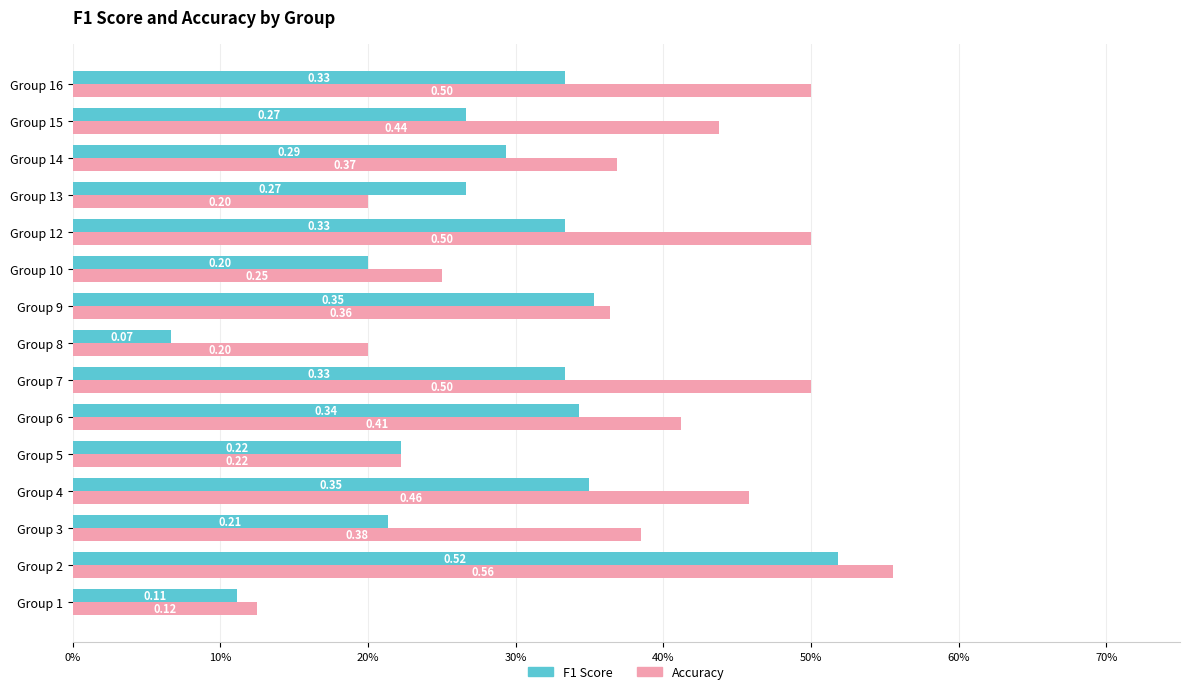

Reading right to left, extract all data points from this chart.

F1 Score: 0.3	0.3	0.3	0.3	0.3	0.2	0.4	0.1	0.3	0.3	0.2	0.4	0.2	0.5	0.1
Accuracy: 0.5	0.4	0.4	0.2	0.5	0.2	0.4	0.2	0.5	0.4	0.2	0.5	0.4	0.6	0.1